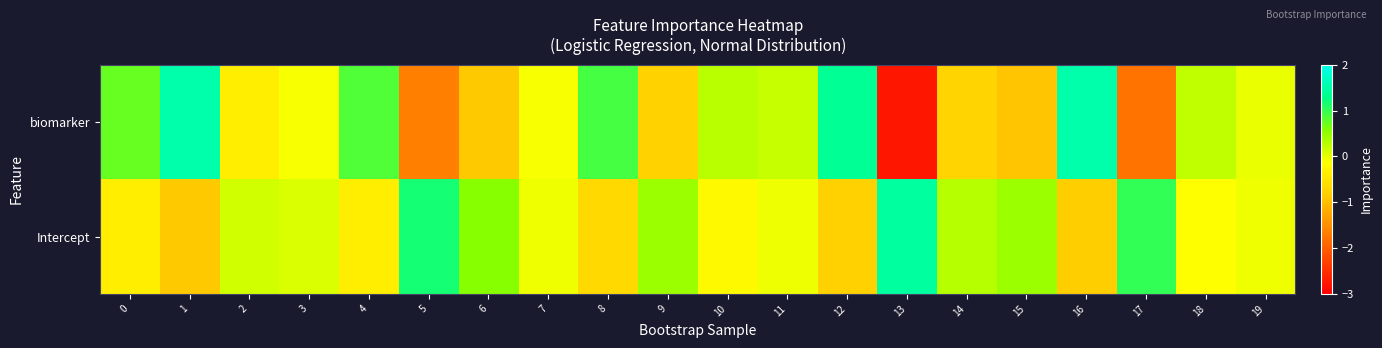

Reading right to left, list all the values displayed in this chart.

biomarker: 19=-0.0	18=0.2	17=-1.8	16=1.5	15=-0.9	14=-0.7	13=-2.8	12=1.4	11=0.2	10=0.3	9=-0.8	8=0.9	7=-0.1	6=-0.9	5=-1.6	4=0.9	3=-0.1	2=-0.4	1=1.5	0=0.7
Intercept: 19=-0.1	18=-0.2	17=1.0	16=-0.8	15=0.4	14=0.3	13=1.4	12=-0.8	11=-0.0	10=-0.2	9=0.4	8=-0.7	7=-0.1	6=0.6	5=1.2	4=-0.4	3=0.1	2=0.1	1=-0.9	0=-0.4